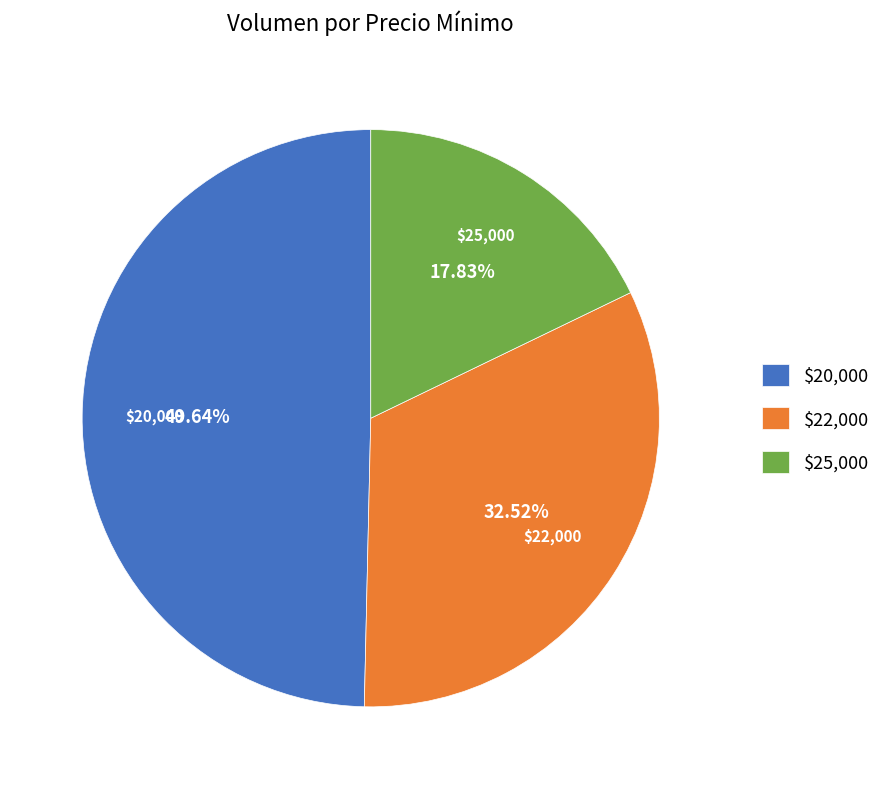

Does $25,000 represent more than half of the total?

No